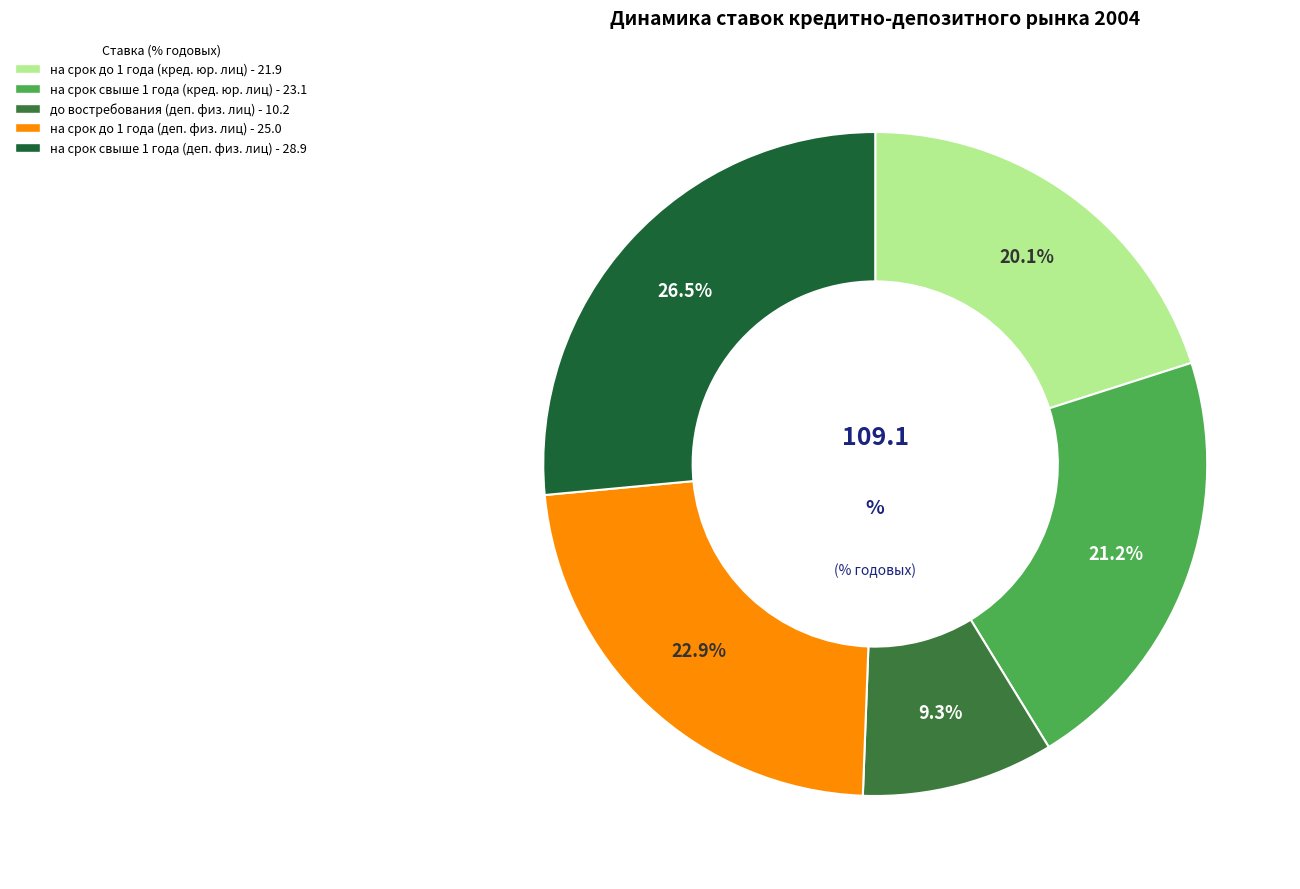

Does any single category account for the majority?

No